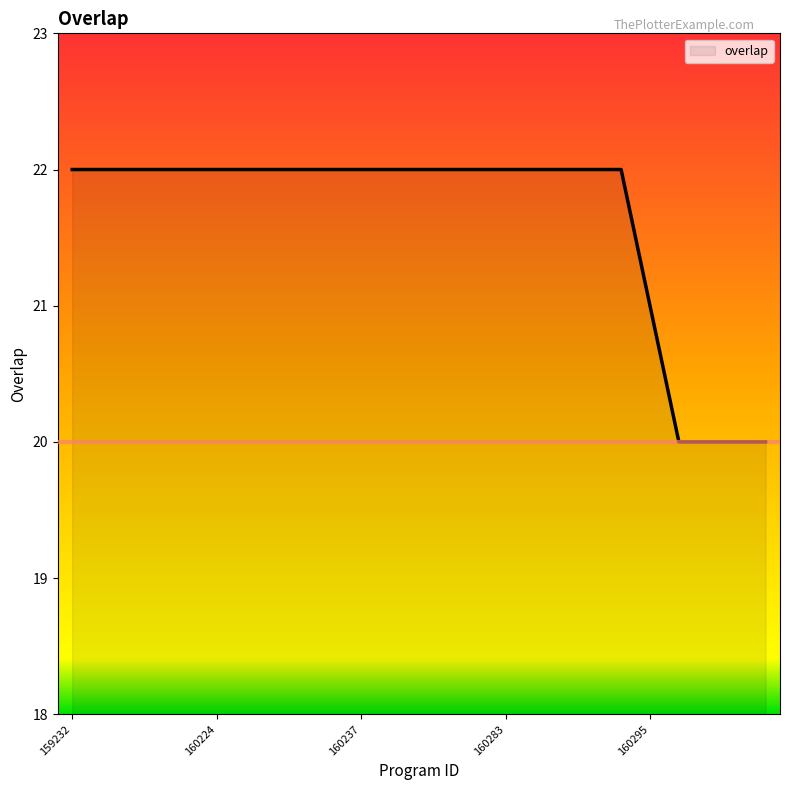

What is the greatest value displayed?

22